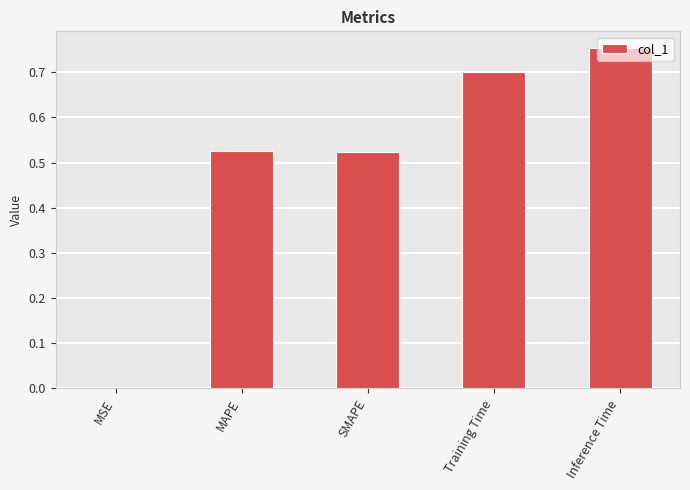

True or false: the data shows 0.1 at SMAPE.

False